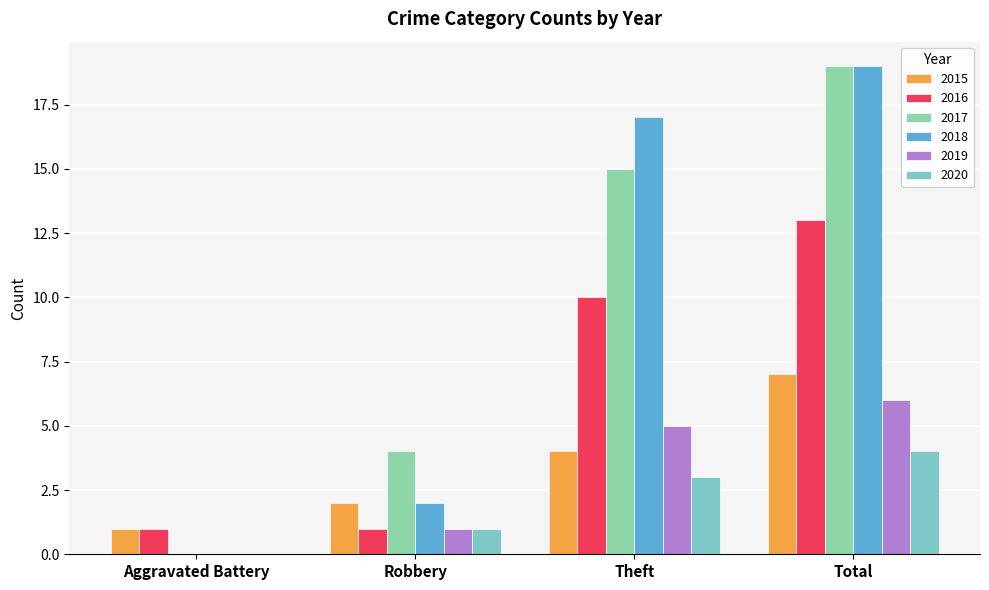

How many categories are shown in the chart?

4